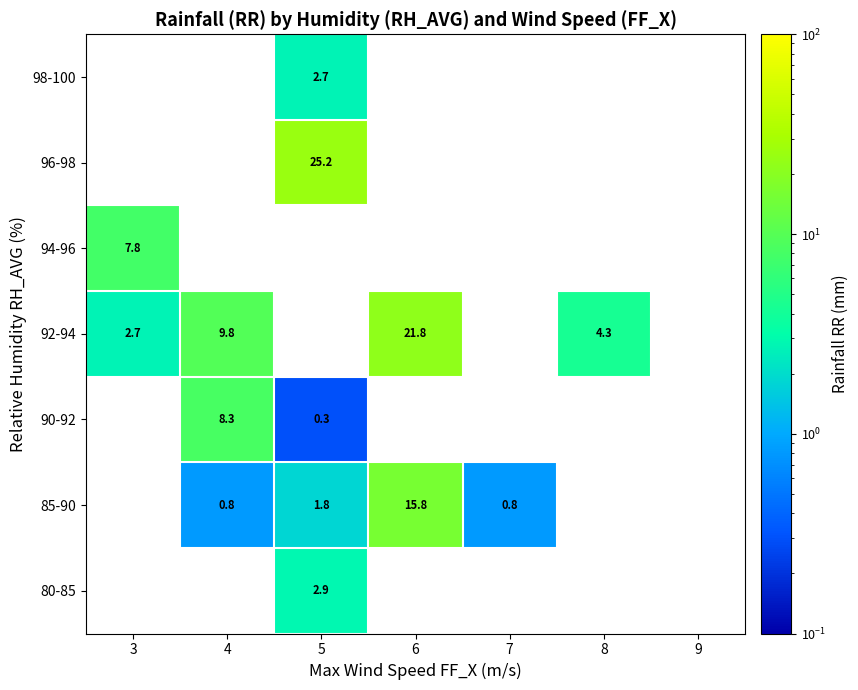

True or false: 90-92 has a value of 8.3 at 4.

True